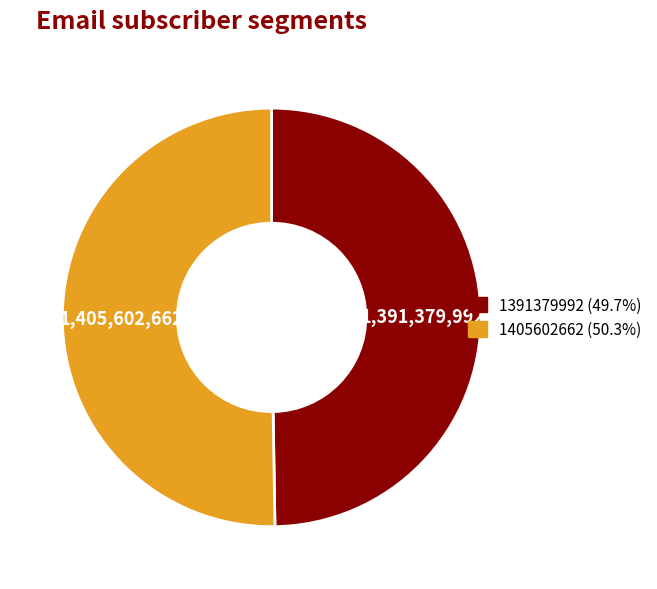

Approximately how many times larger is the value at 1391379992 compared to 1405602662?

1.0